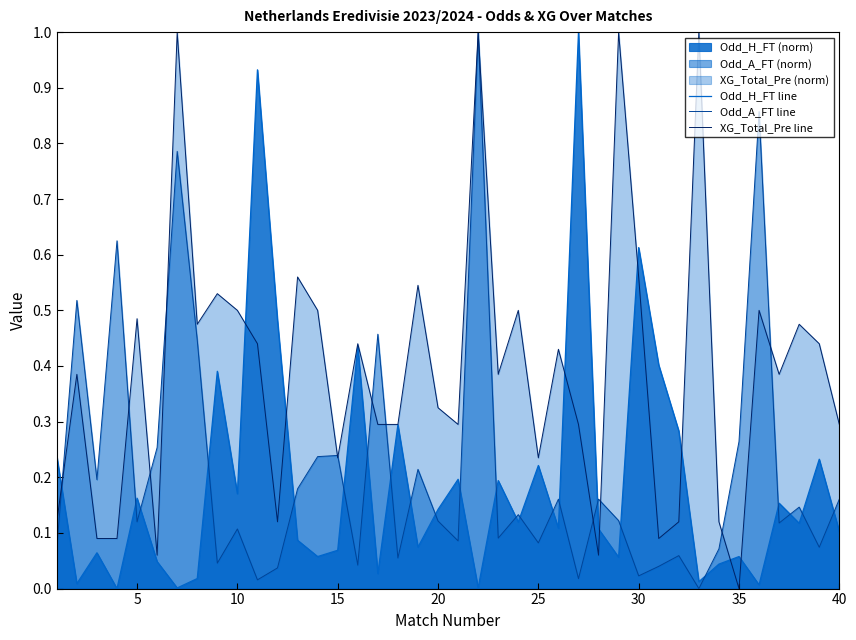

Which series has the largest total across all categories?

XG_Total_Pre line